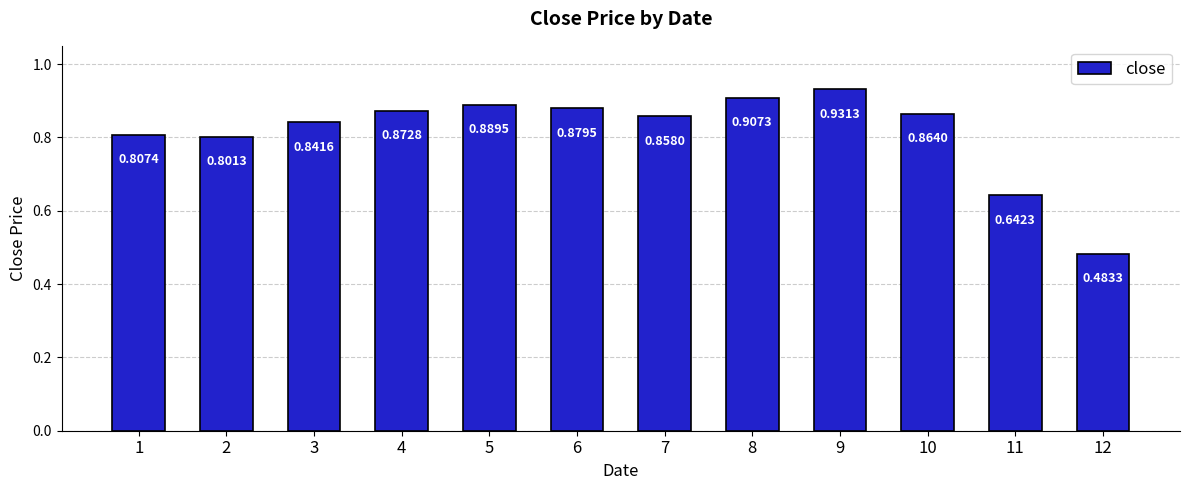

Is it true that the value at 4 is 1.5?

False